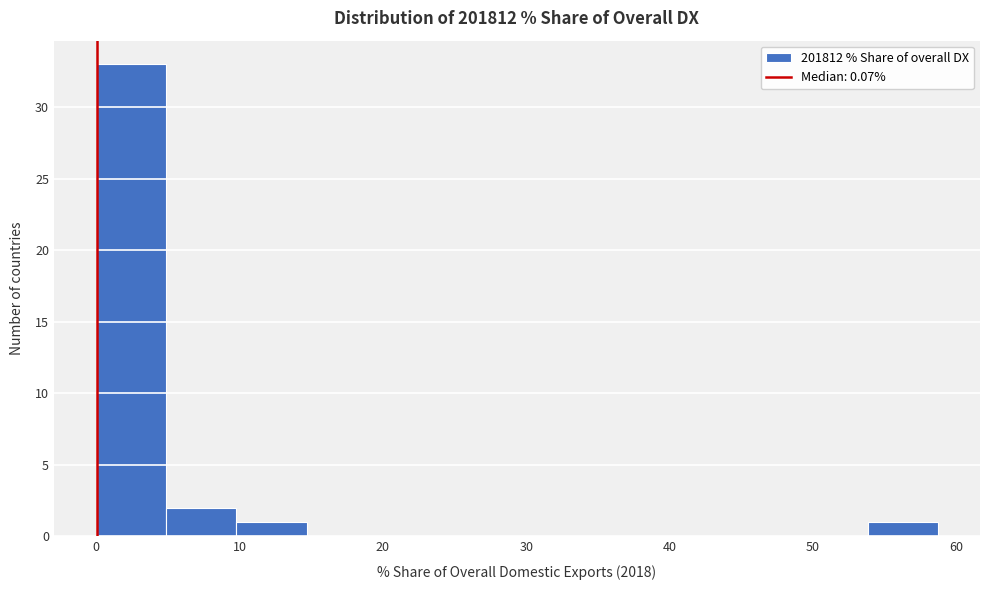

Reading left to right, list every bar in this chart as the range it spans on the x-axis followed by its height. Neither the bar edges nor the heights are printed on the chart, so give them approximately, as read against the axes.

0 to 5: 33
5 to 10: 2
10 to 15: 1
15 to 20: 0
20 to 24: 0
24 to 29: 0
29 to 34: 0
34 to 39: 0
39 to 44: 0
44 to 49: 0
49 to 54: 0
54 to 59: 1